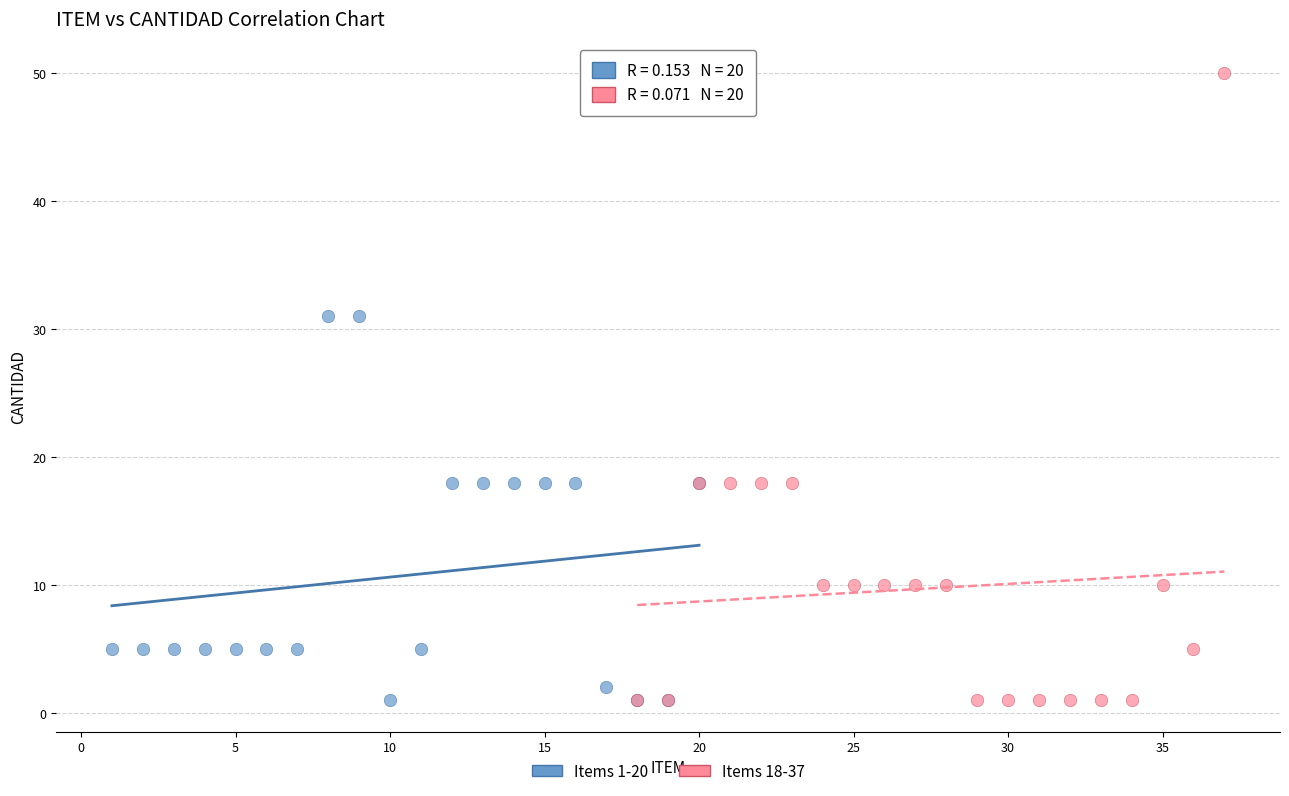

Which series has the widest spread of Y values?

Items 18-37